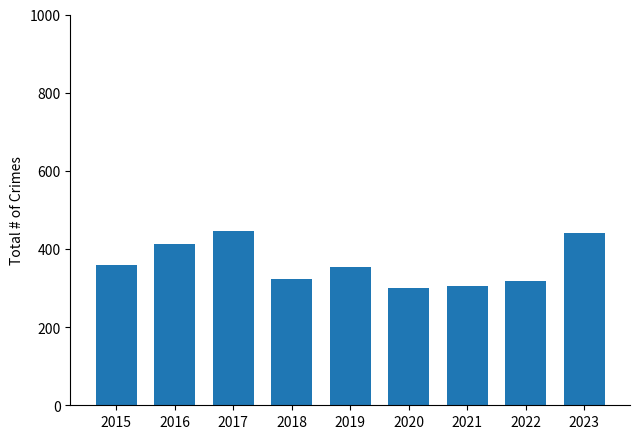

What is the sum of all values?

3262